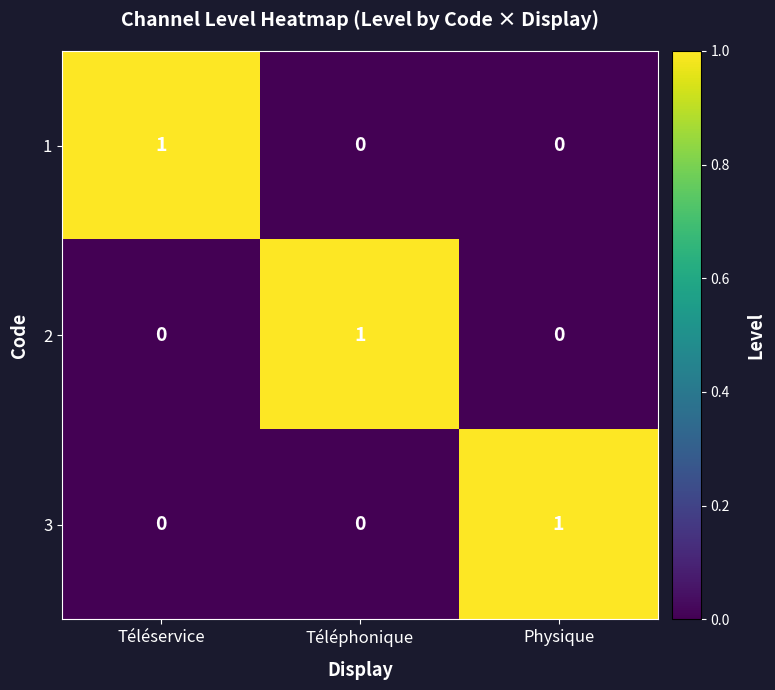

Which category has the highest value in the 1 series?

Téléservice